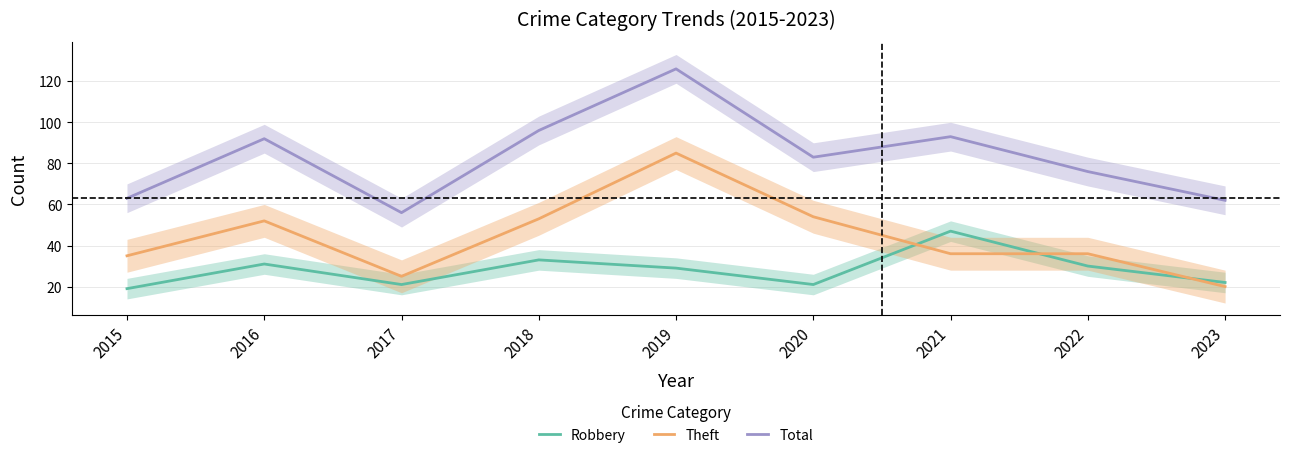

At 2018, list the series in order from largest to smallest.

Total, Theft, Robbery